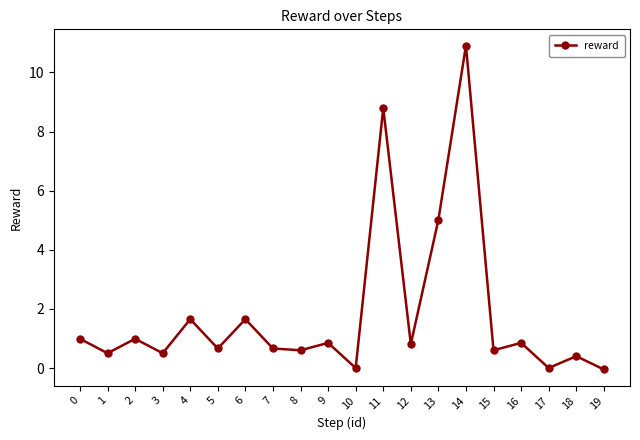

The chart shows a value of 0.2 at 12. True or false?

False